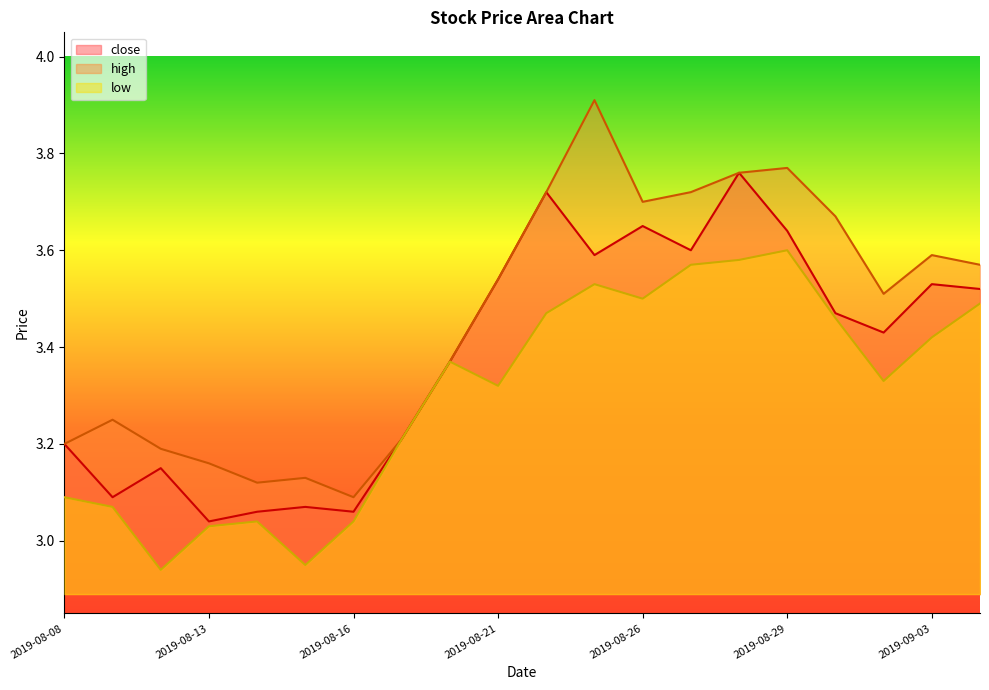

Which category has the highest value in the low series?

2019-08-29